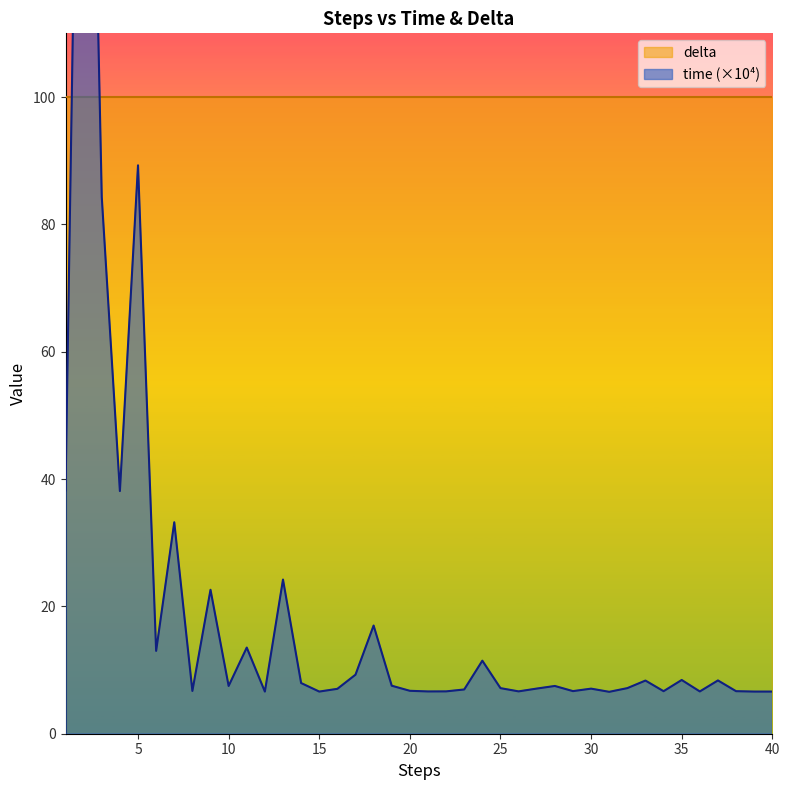

What is the value of the 10th point from the left?

7.5